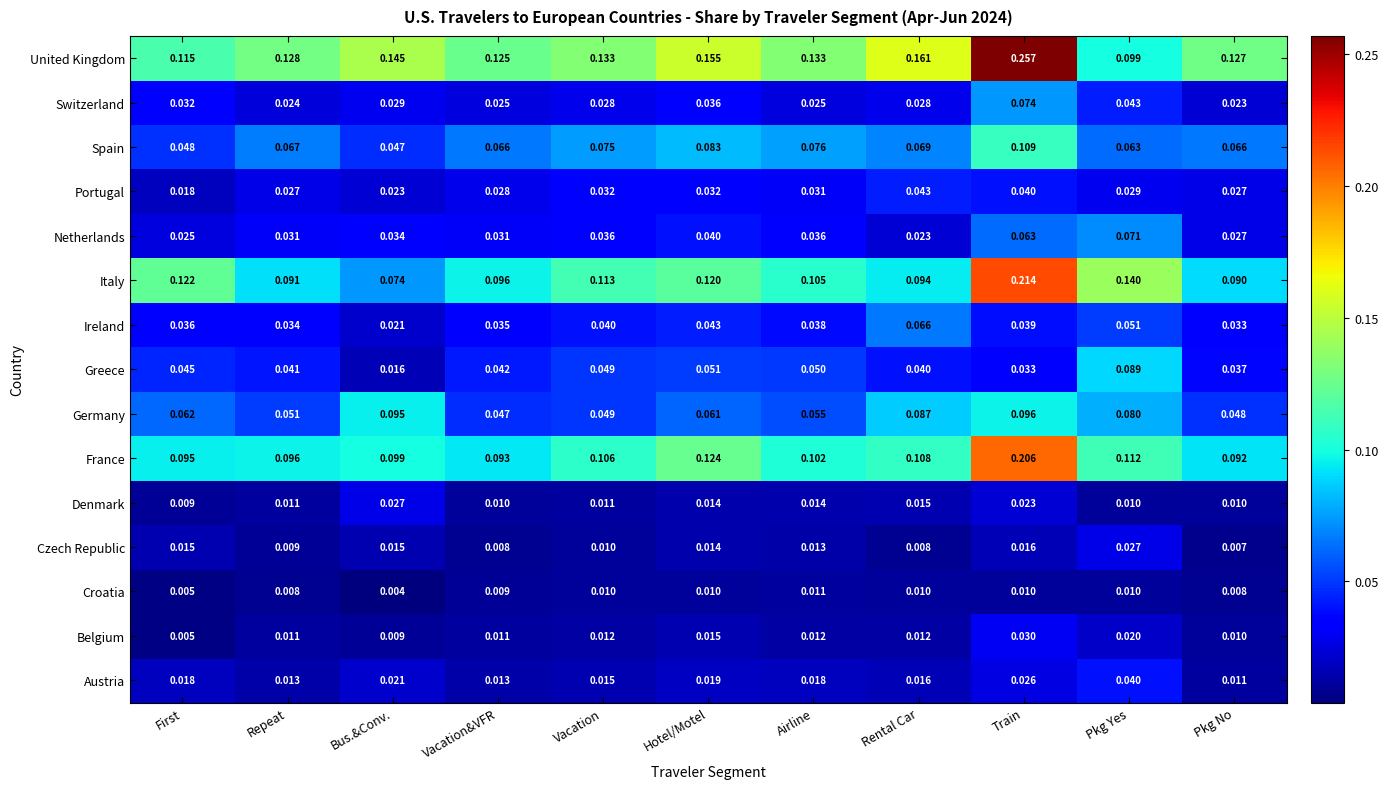

Between Bus.&Conv. and Pkg No, which series saw the biggest shift?

Germany